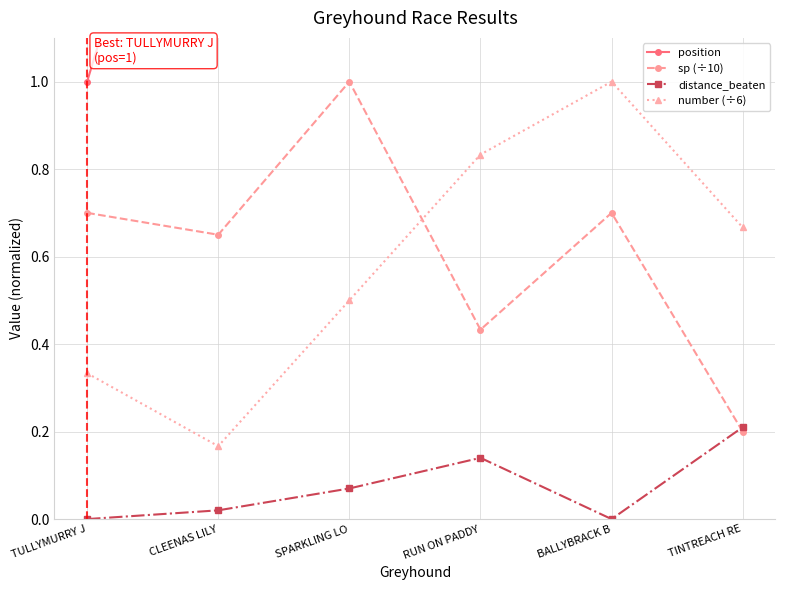

True or false: position and distance_beaten cross at least once.

False